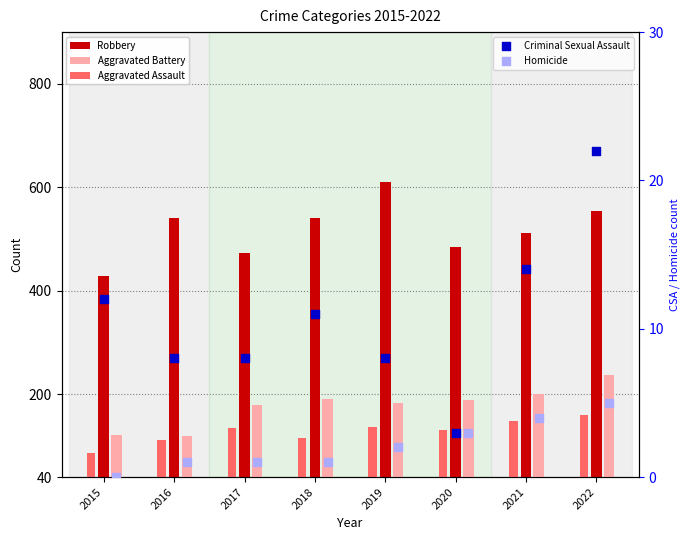

Which series contains the highest Y value?

Robbery